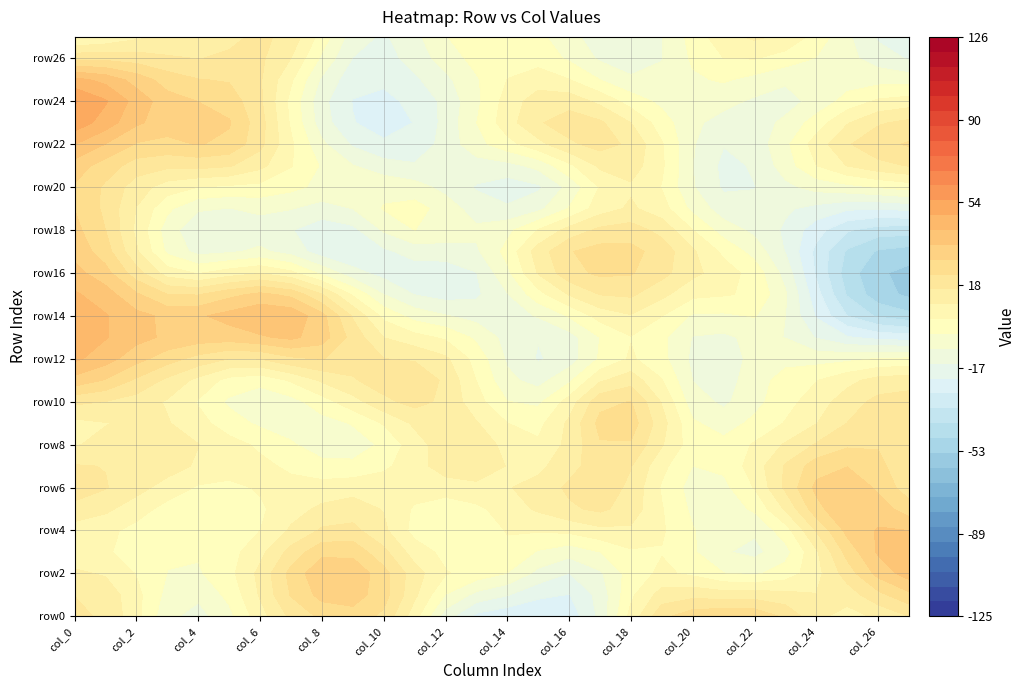

Is it true that row6 equals 137 at 0?

False